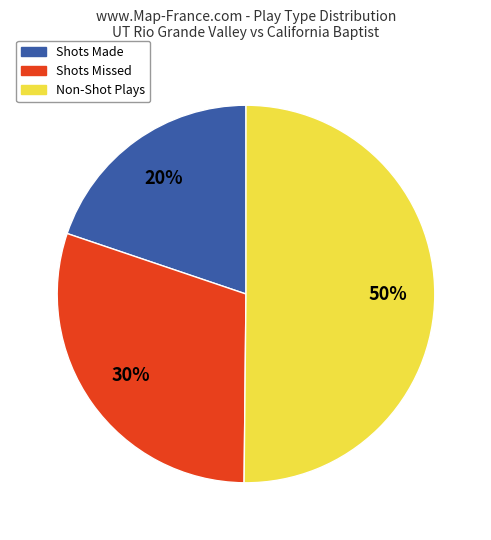

To the nearest percent, what percentage of the pie is Shots Missed?

30%